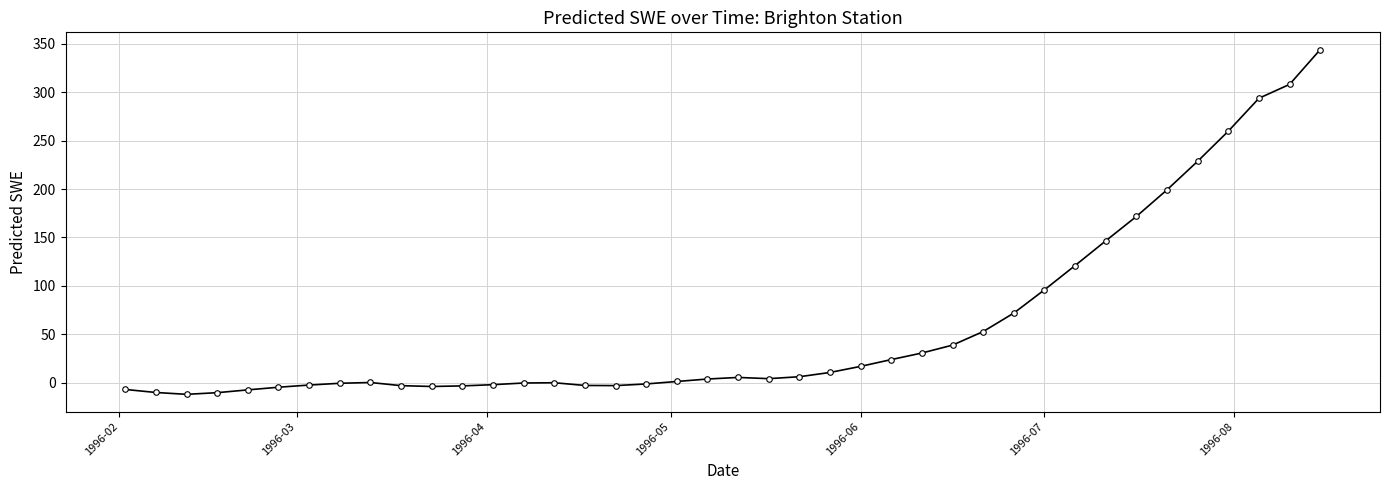

Is this an area chart (filled region under the line)?

No